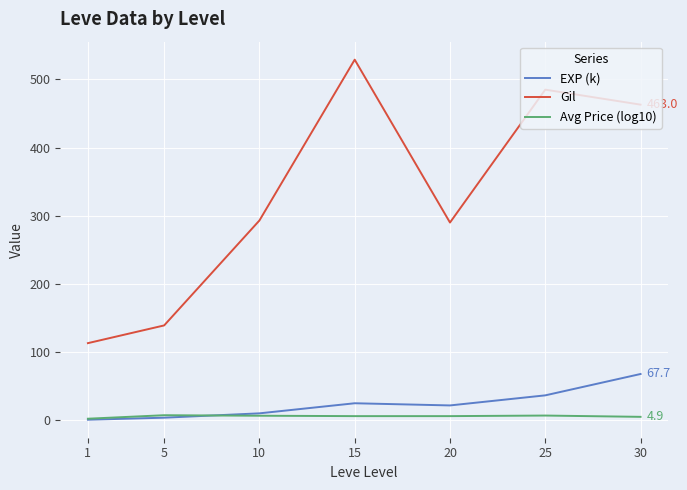

What is the difference between the second highest and second lowest values in the Gil series?

346.0